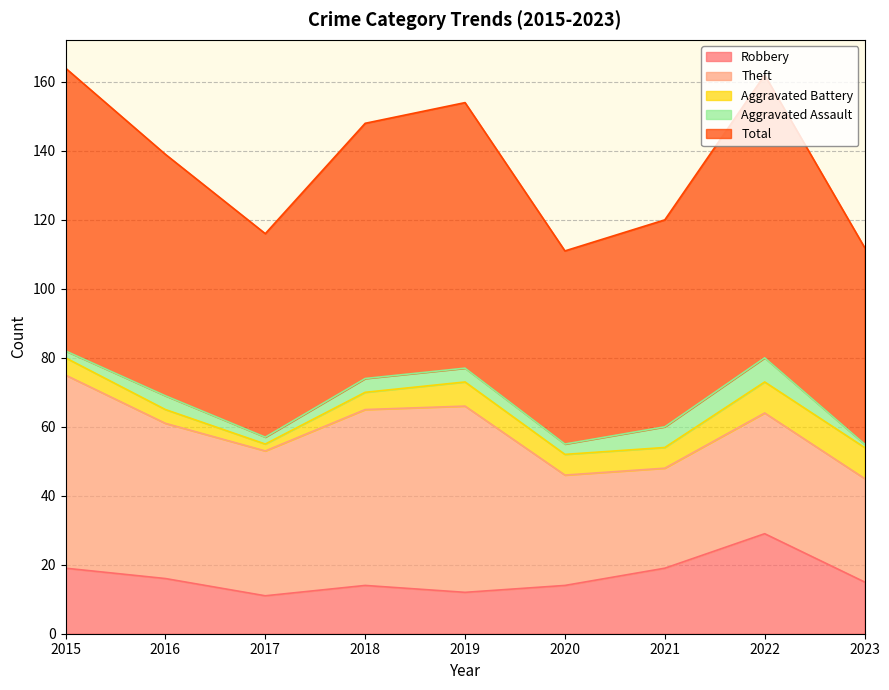

Between 2018 and 2020, which series saw the biggest shift?

Theft